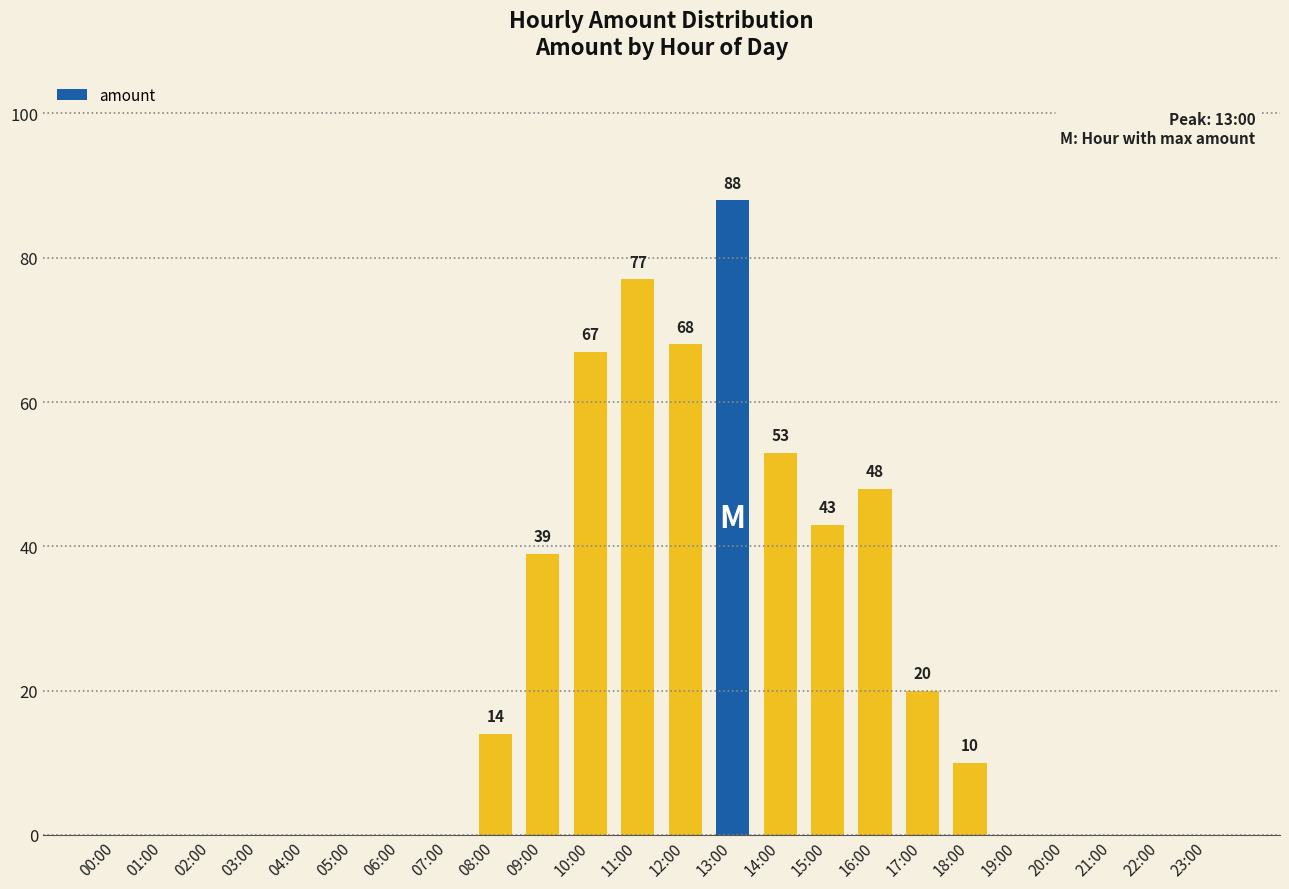

Between 13:00 and 22:00, which is larger?

13:00